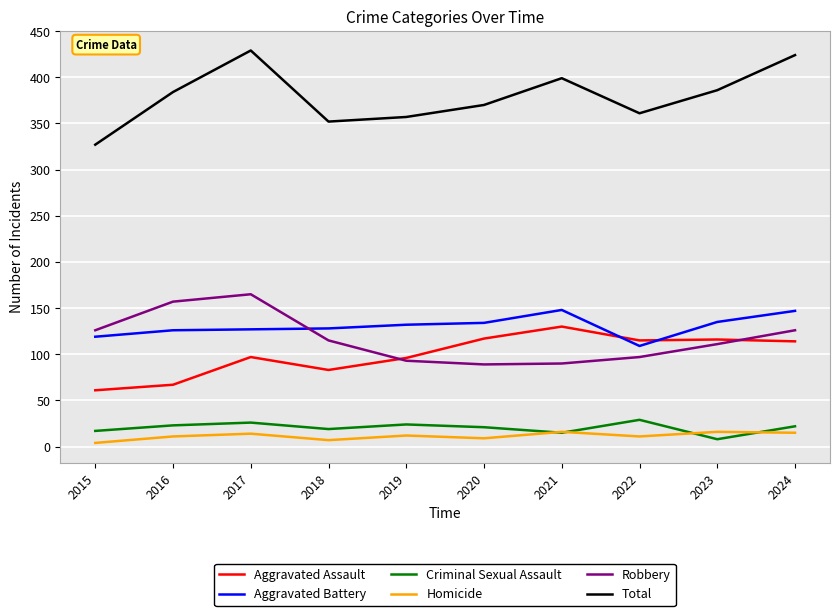

What is the difference between the maximum and minimum values in the Homicide series?

12